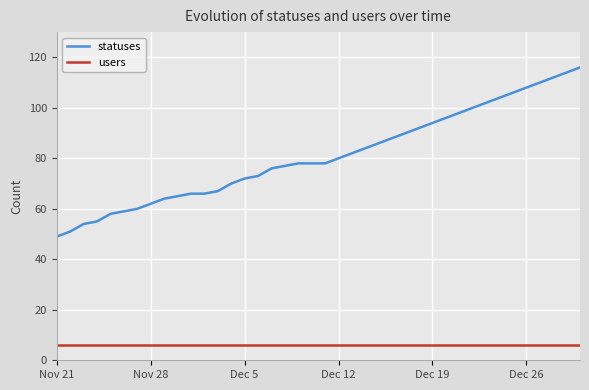

Which series has the widest spread of values?

statuses